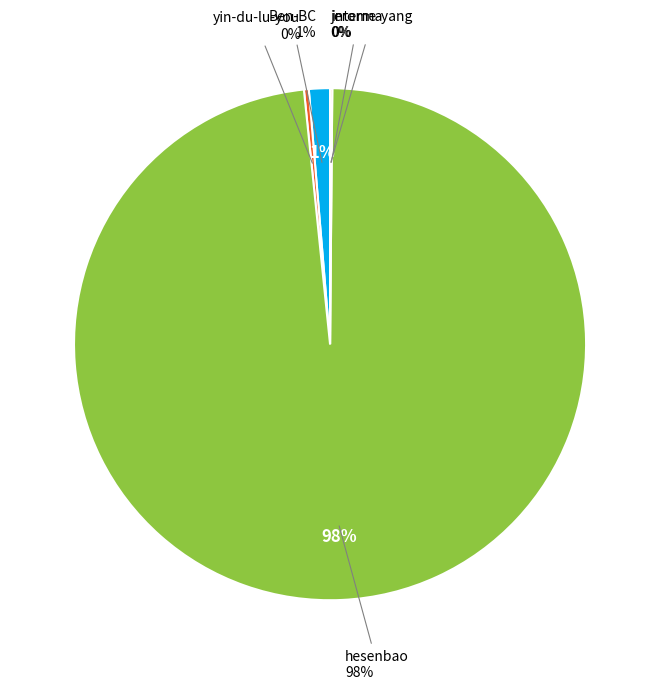

Do interma and yin-du-lu-you together represent more than half of the pie?

No